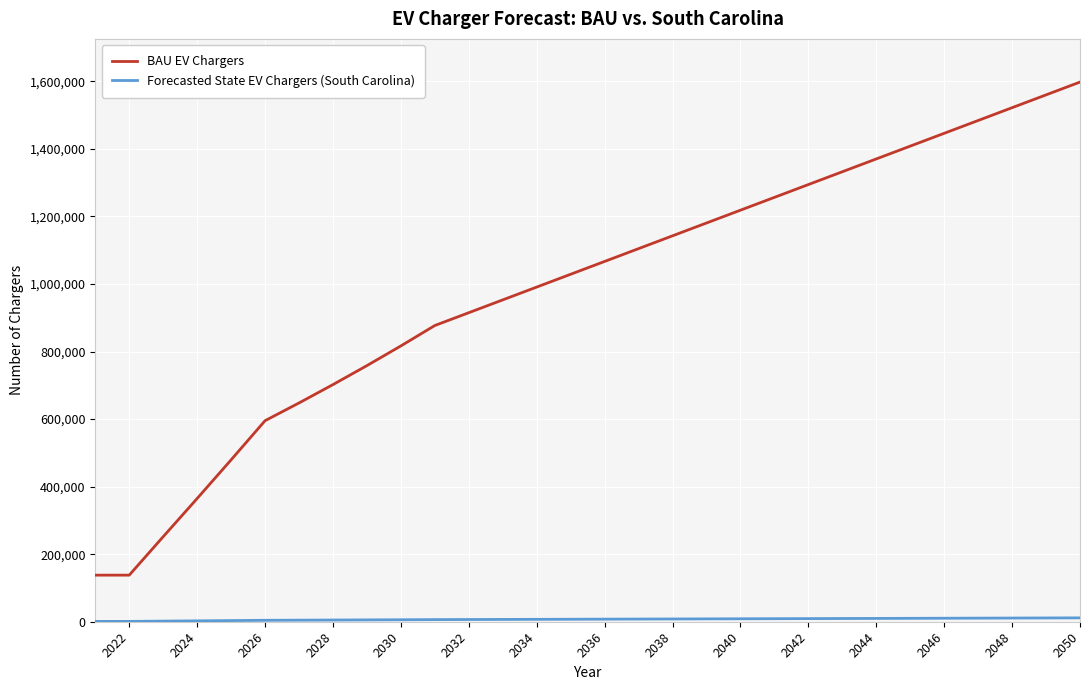

Which series has the largest total across all categories?

BAU EV Chargers